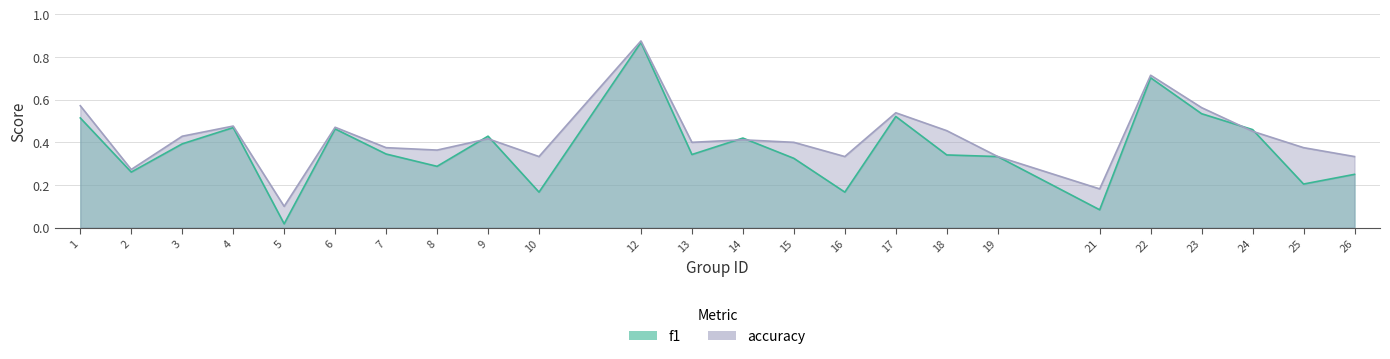

What is the sum of all accuracy values?

10.2